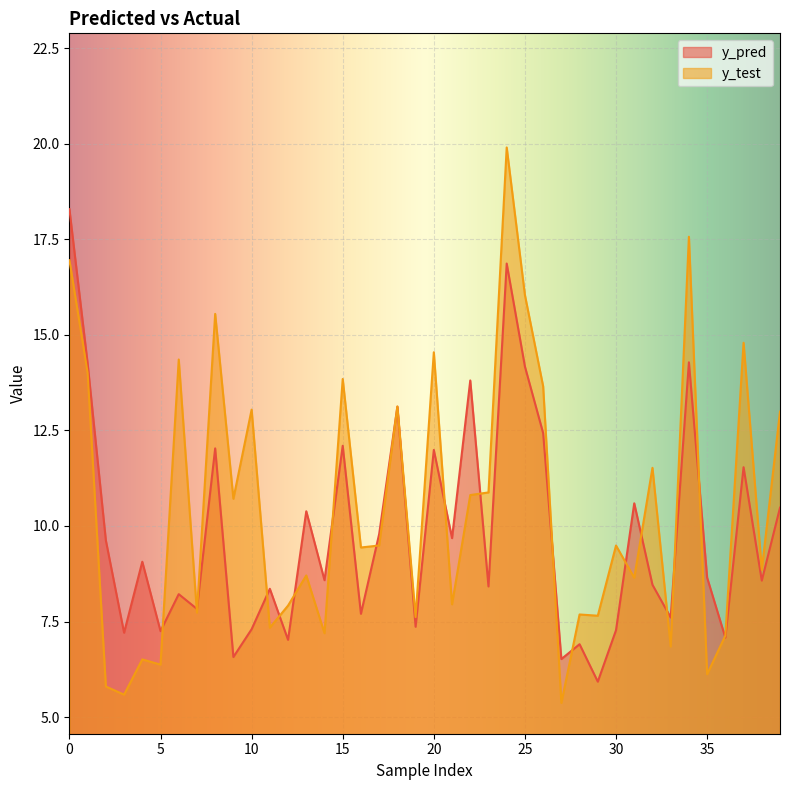

Which category has the highest value in the y_test series?

24